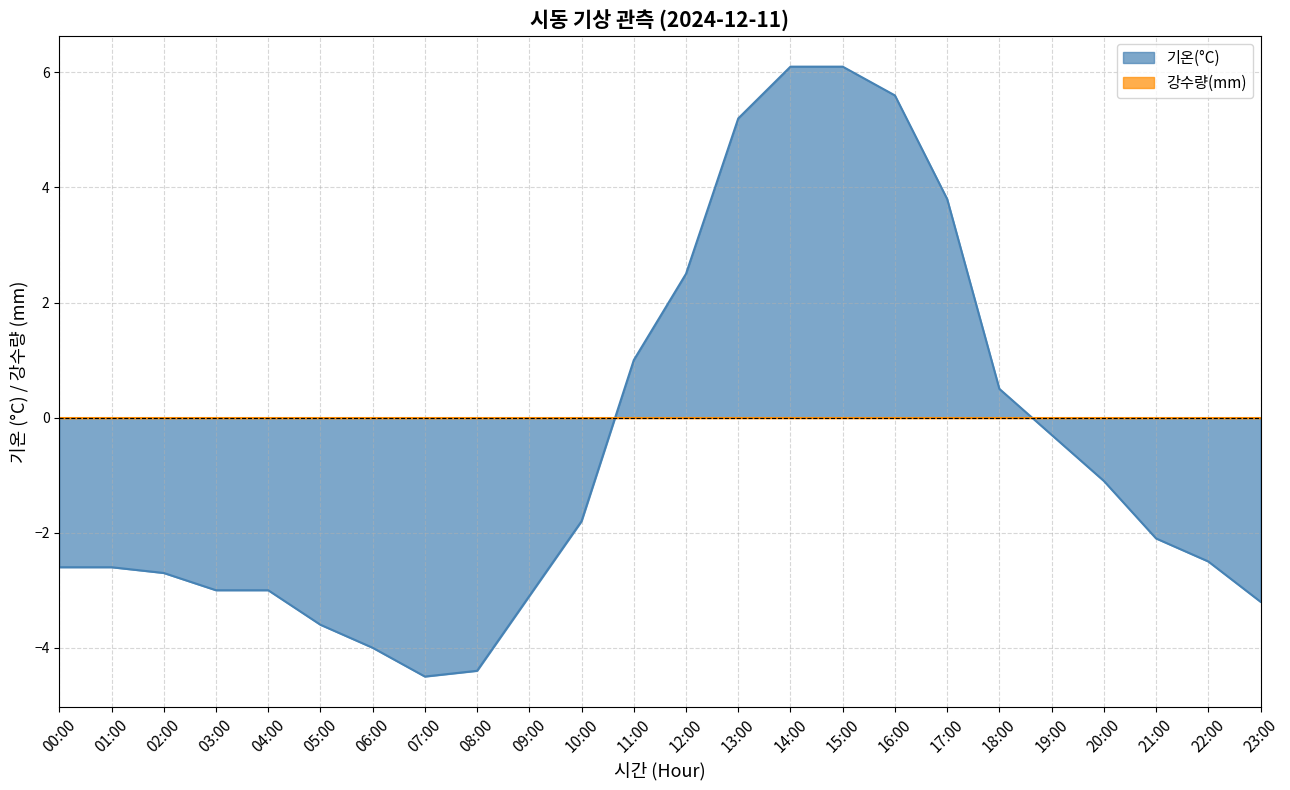

Reading right to left, what are all the values shown in this chart?

-3.2	-2.5	-2.1	-1.1	-0.3	0.5	3.8	5.6	6.1	6.1	5.2	2.5	1.0	-1.8	-3.1	-4.4	-4.5	-4.0	-3.6	-3.0	-3.0	-2.7	-2.6	-2.6